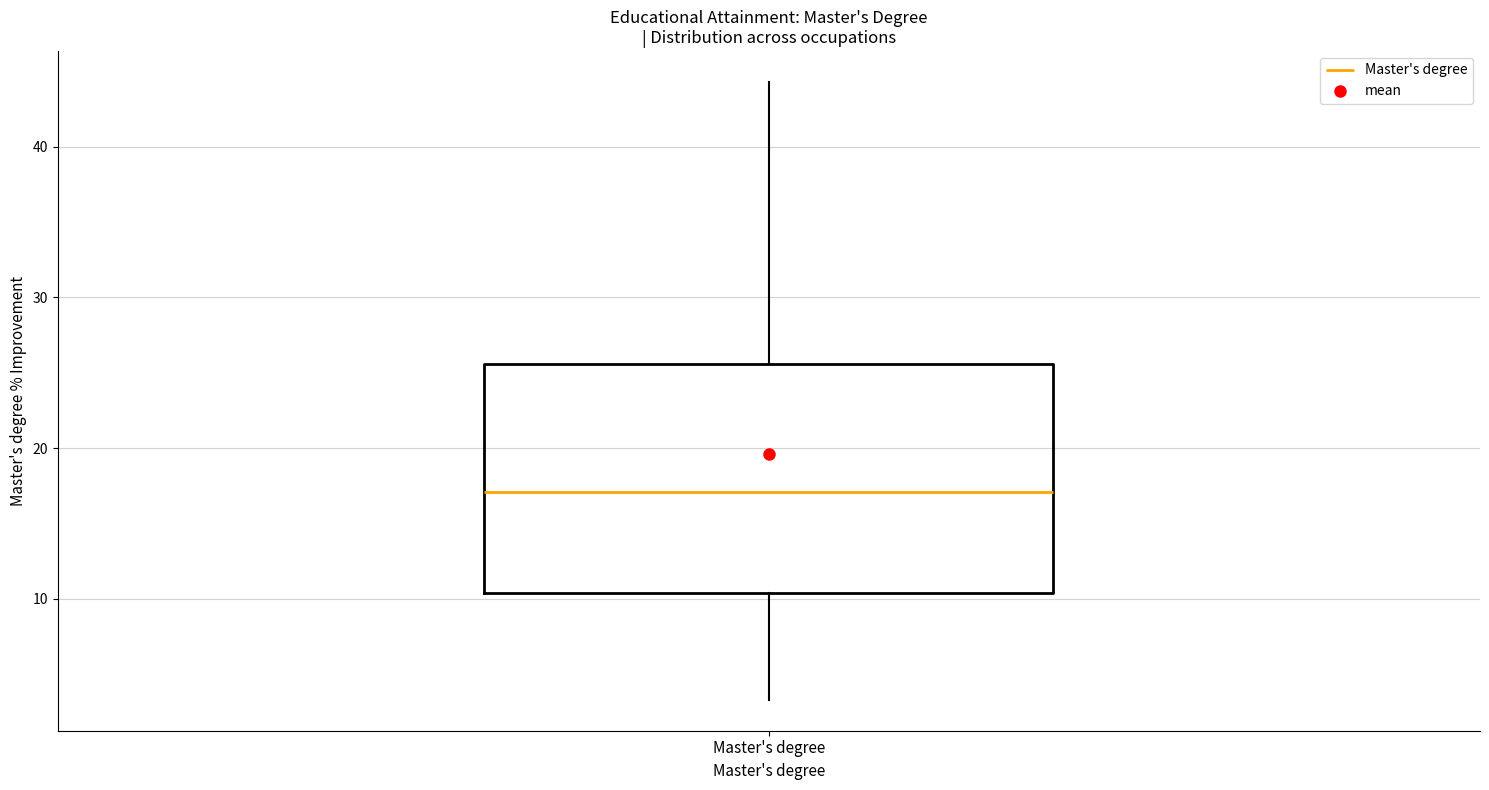

Read this box plot against the y-axis: the position of the median line, the range covered by the box, and the ends of both whiskers. The values are not printed on the chart, so give them approximately, as read against the axis.

median 17, box 10 to 26, whiskers 3 to 44